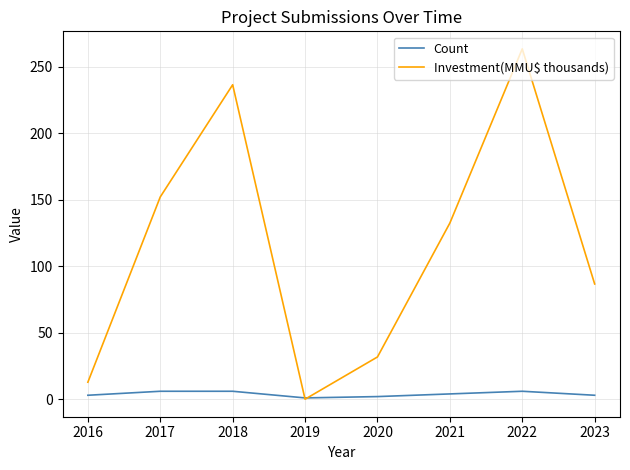

The value of Investment(MMU$ thousands) at 2018 is 236.5. True or false?

True